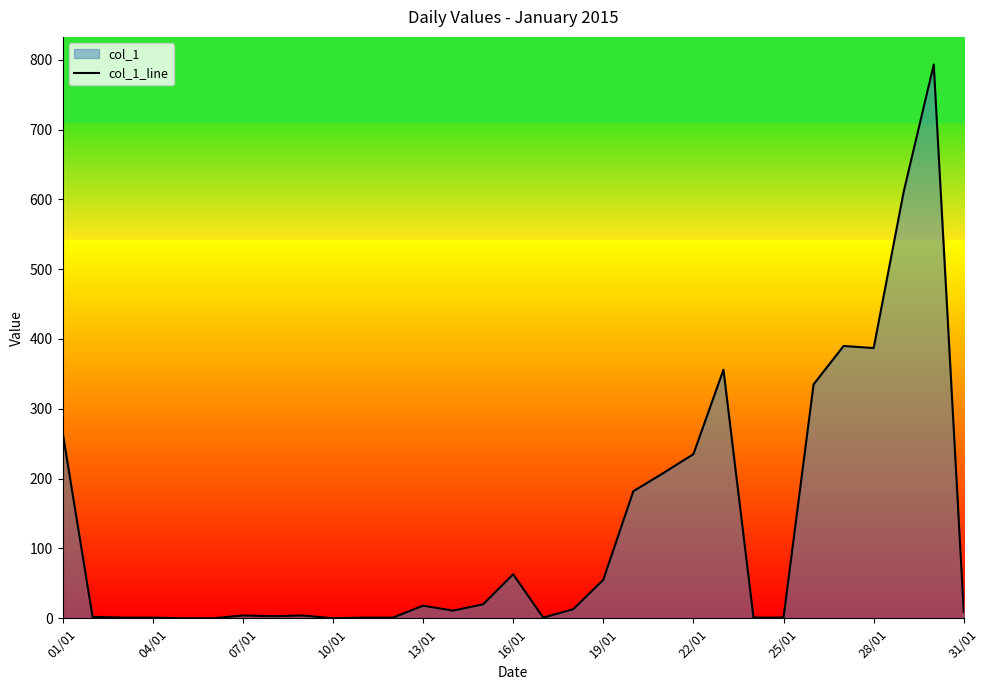

Which label corresponds to the largest value in the chart?

29